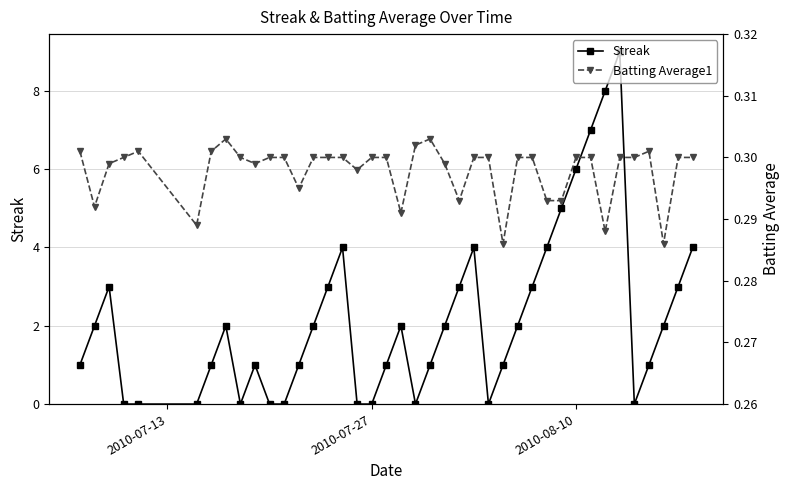

Reading right to left, transcribe all the data shown in this chart.

Streak: 4.0	3.0	2.0	1.0	0.0	9.0	8.0	7.0	6.0	5.0	4.0	3.0	2.0	1.0	0.0	4.0	3.0	2.0	1.0	0.0	2.0	1.0	0.0	0.0	4.0	3.0	2.0	1.0	0.0	0.0	1.0	0.0	2.0	1.0	0.0	0.0	0.0	3.0	2.0	1.0
Batting Average1: 0.3	0.3	0.3	0.3	0.3	0.3	0.3	0.3	0.3	0.3	0.3	0.3	0.3	0.3	0.3	0.3	0.3	0.3	0.3	0.3	0.3	0.3	0.3	0.3	0.3	0.3	0.3	0.3	0.3	0.3	0.3	0.3	0.3	0.3	0.3	0.3	0.3	0.3	0.3	0.3